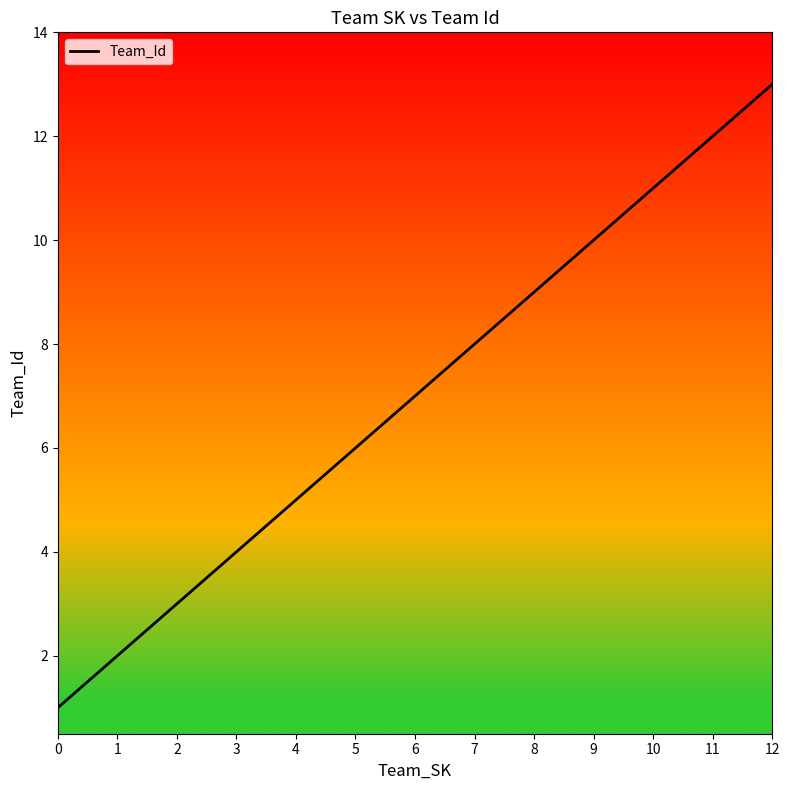

Rank the categories by value from highest to lowest.

12, 11, 10, 9, 8, 7, 6, 5, 4, 3, 2, 1, 0